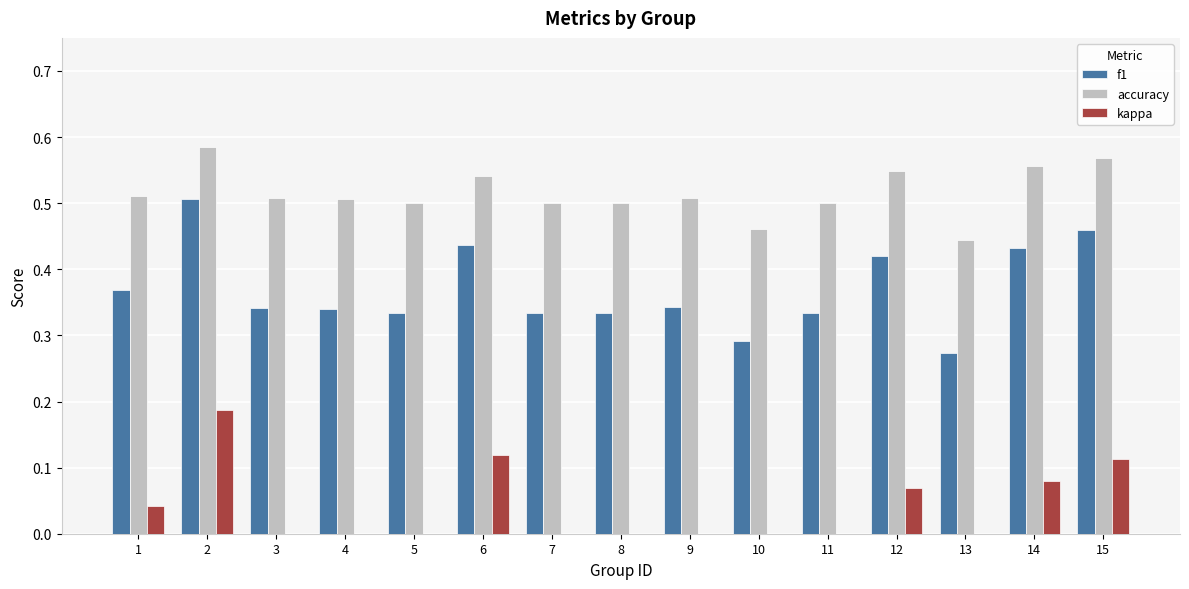

At which category is the sum across all series the highest?

2